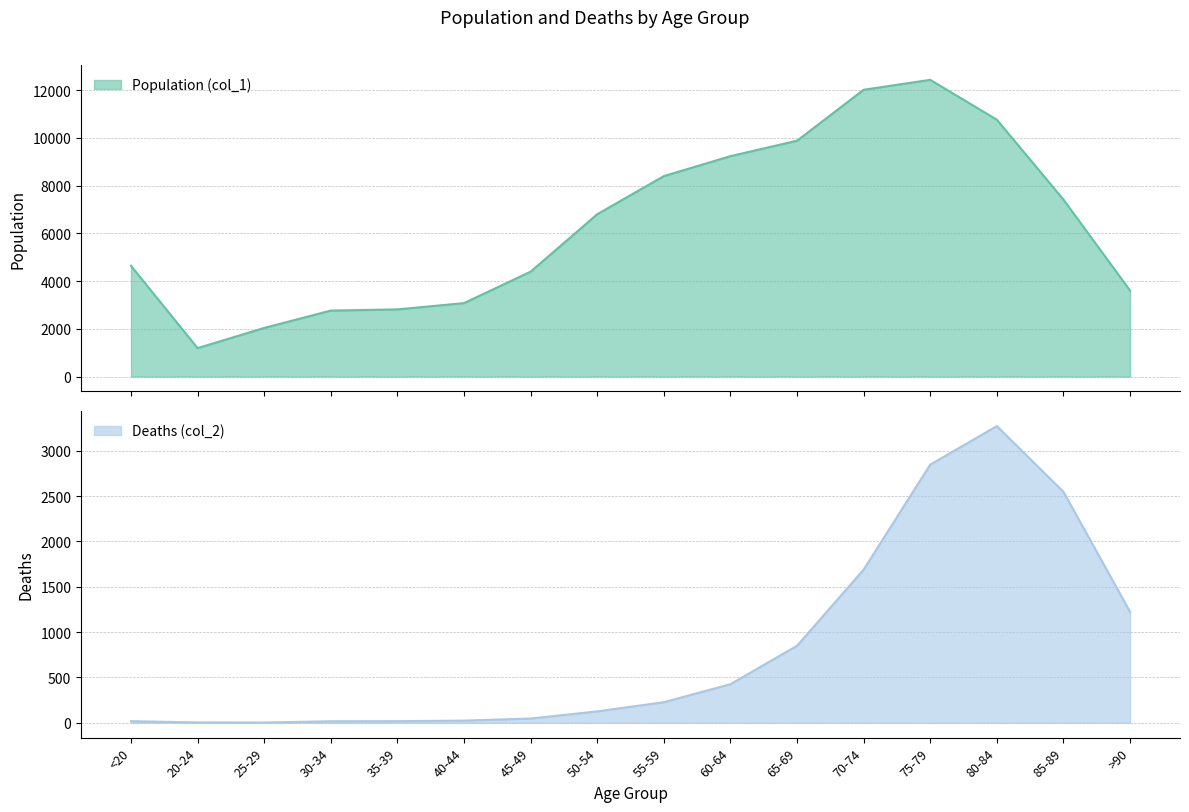

At which category is the sum across all series the highest?

75-79